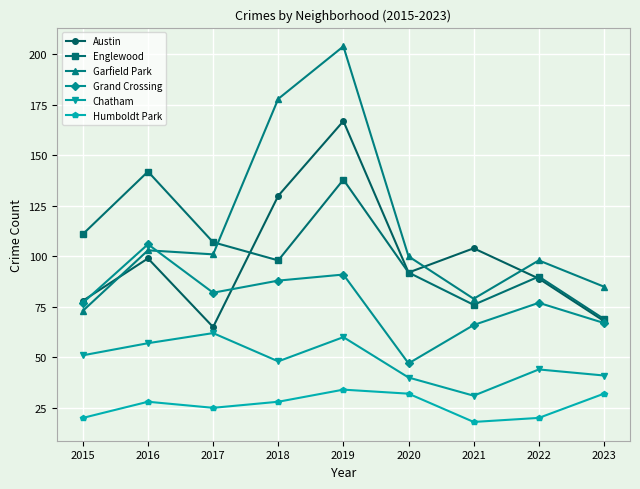

Between which two adjacent categories do Garfield Park and Englewood first intersect?

2017 and 2018